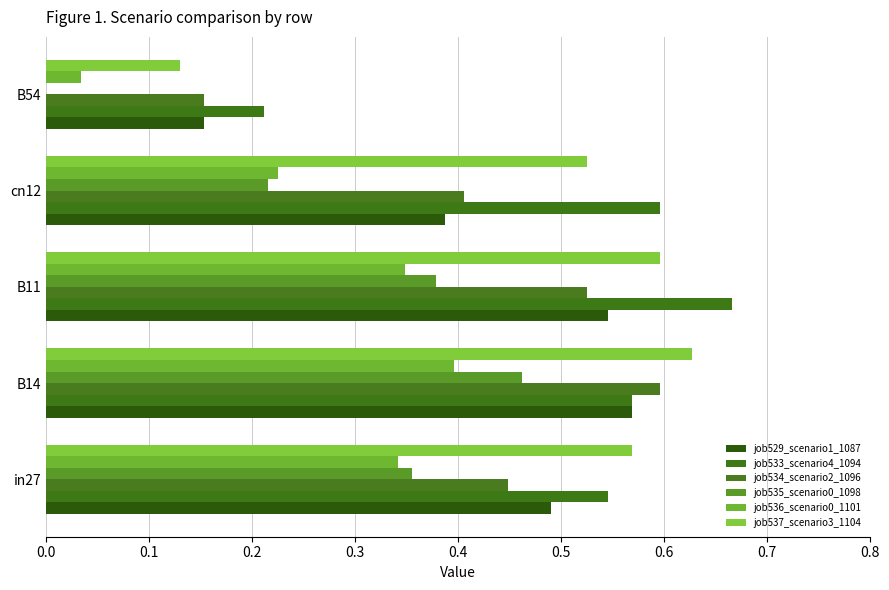

How many categories are shown in the chart?

5